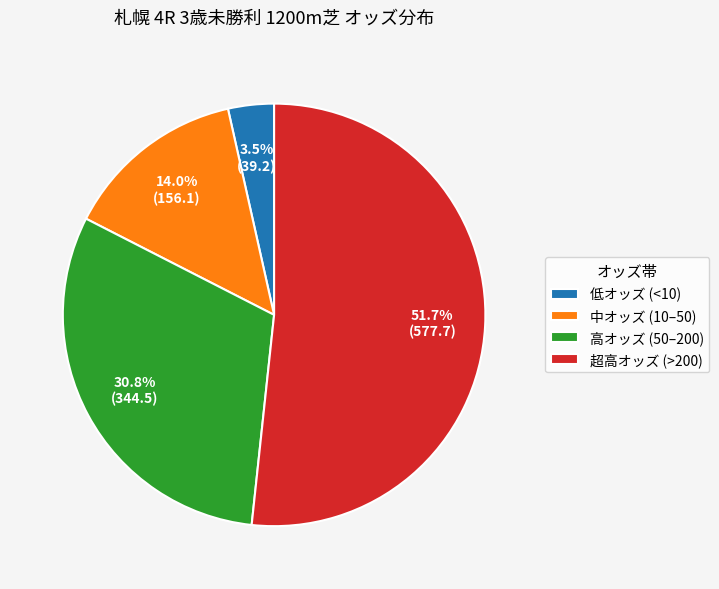

What percentage do 超高オッズ (>200) and 低オッズ (<10) together represent?

55.2%